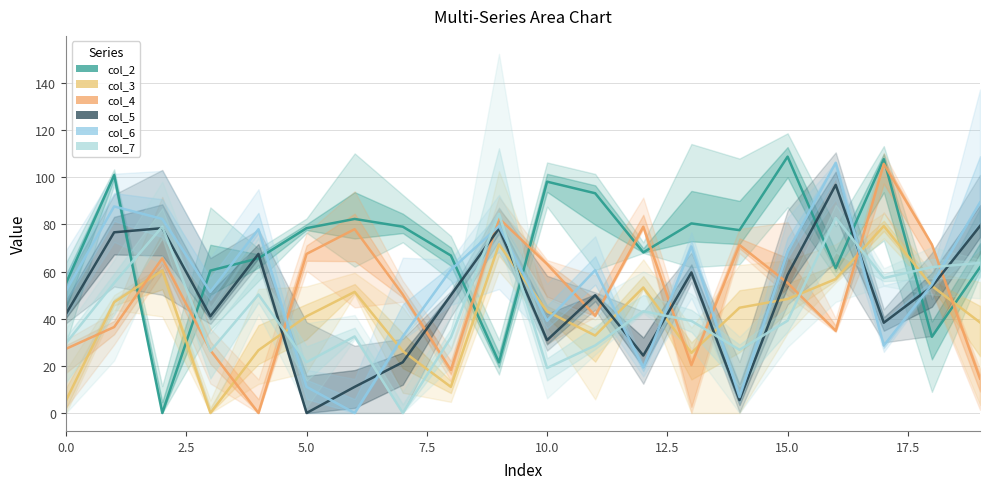

What is the difference between the maximum and second lowest values in the col_6 series?

99.4